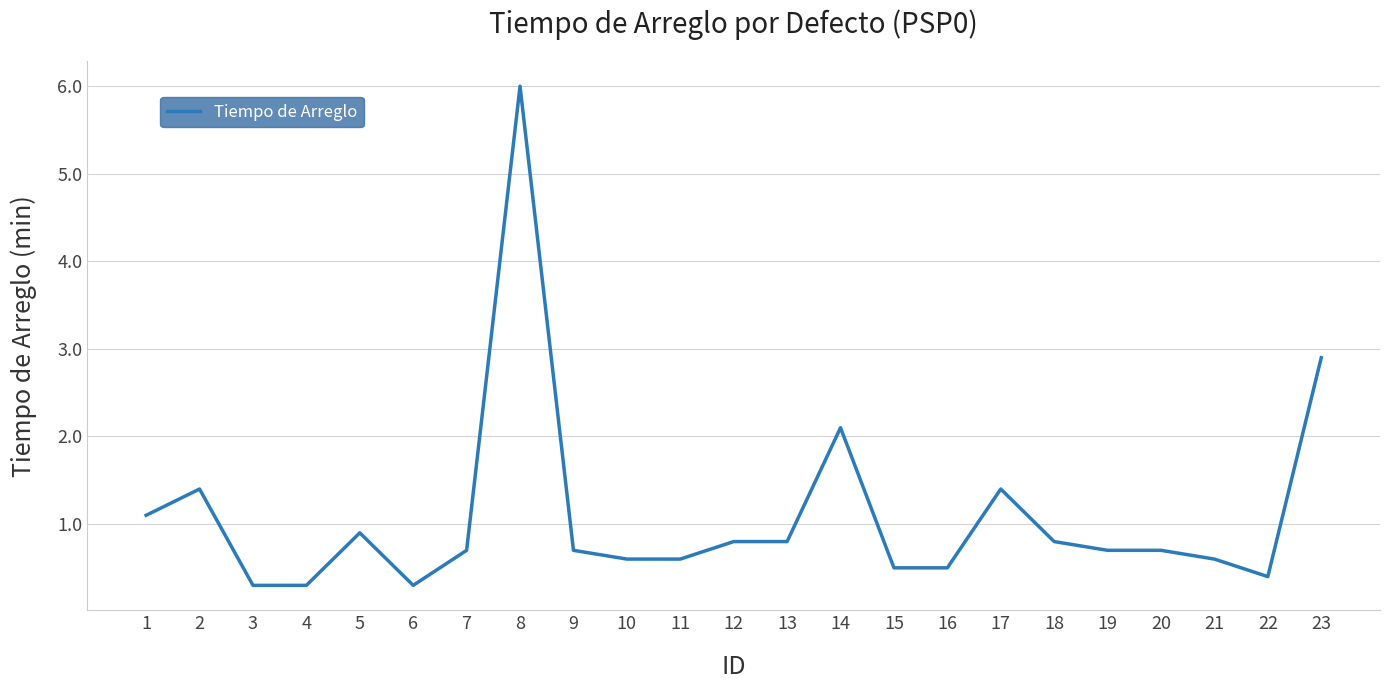

What is the difference between the values at 8 and 22?

5.6